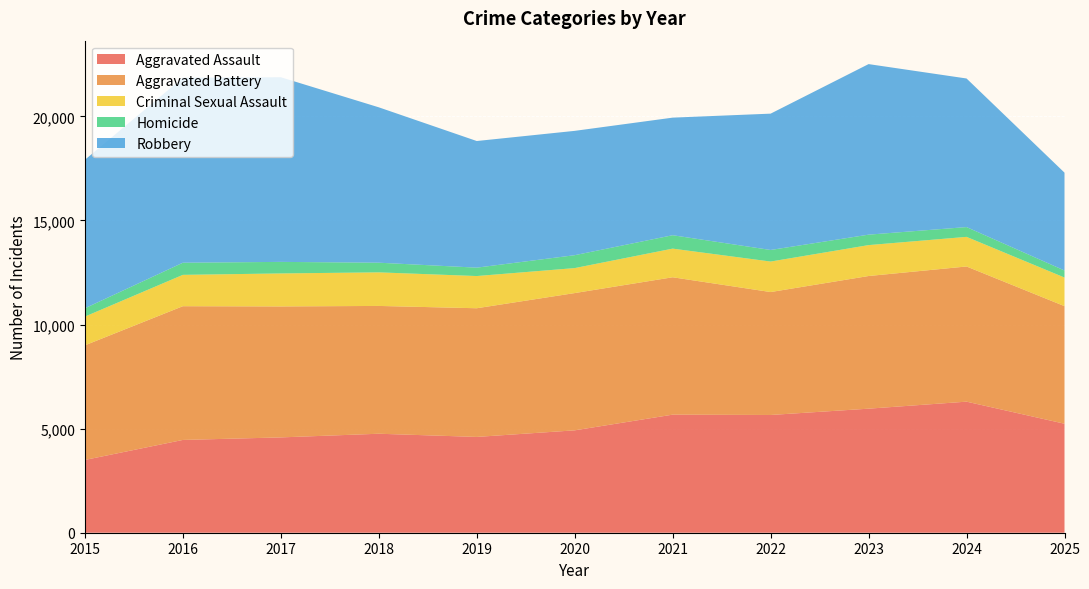

Reading left to right, what are all the values shown in this chart?

Aggravated Assault: 2015=3496	2016=4457	2017=4579	2018=4755	2019=4602	2020=4918	2021=5672	2022=5656	2023=5959	2024=6296	2025=5236
Aggravated Battery: 2015=5506	2016=6424	2017=6291	2018=6139	2019=6181	2020=6594	2021=6599	2022=5905	2023=6372	2024=6493	2025=5648
Criminal Sexual Assault: 2015=1380	2016=1506	2017=1585	2018=1613	2019=1547	2020=1200	2021=1376	2022=1465	2023=1485	2024=1423	2025=1374
Homicide: 2015=400	2016=583	2017=555	2018=464	2019=403	2020=620	2021=644	2022=556	2023=502	2024=470	2025=338
Robbery: 2015=7132	2016=8887	2017=8870	2018=7464	2019=6083	2020=5972	2021=5648	2022=6549	2023=8193	2024=7138	2025=4700